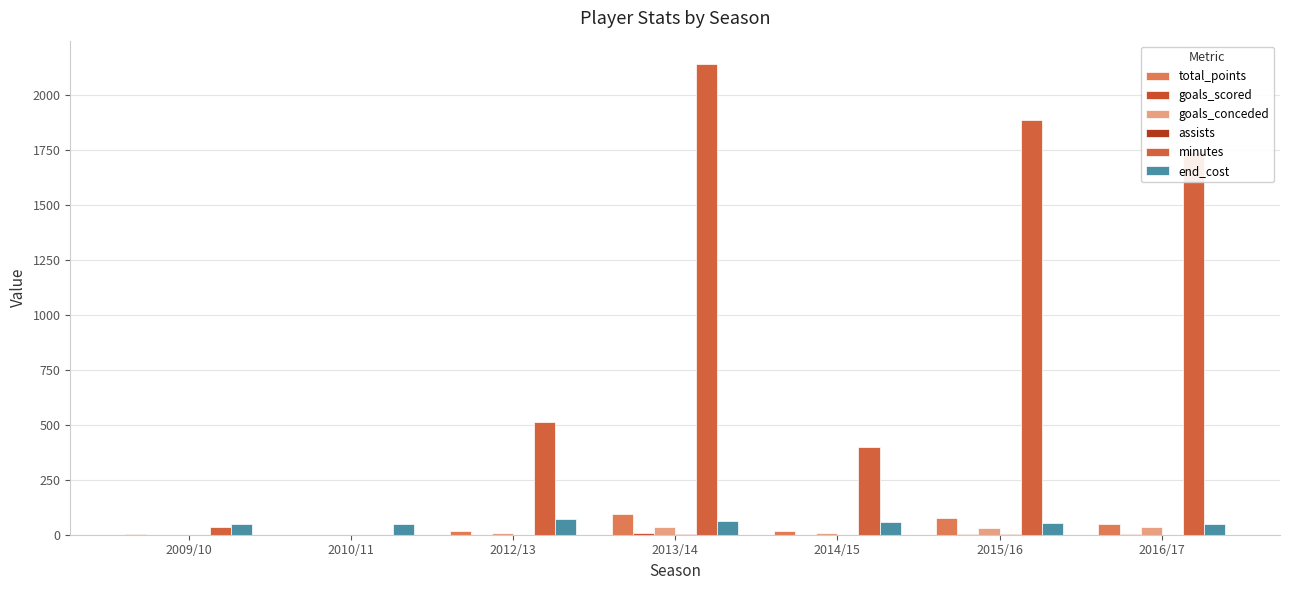

Count the number of data series in this chart.

6